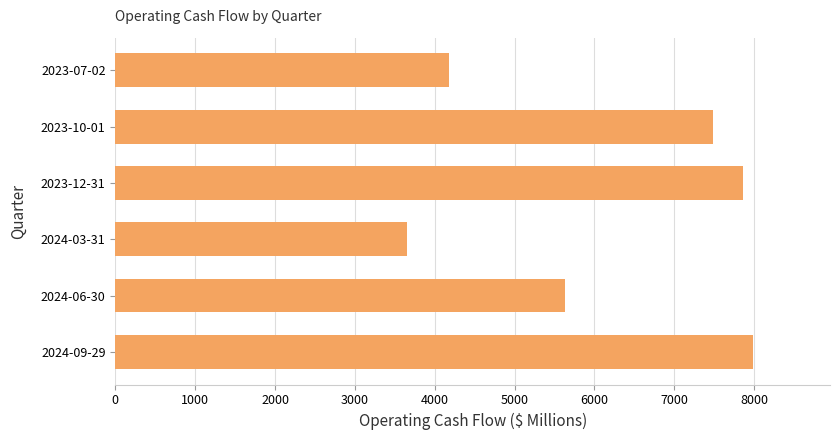

How many values are below 7489?

3